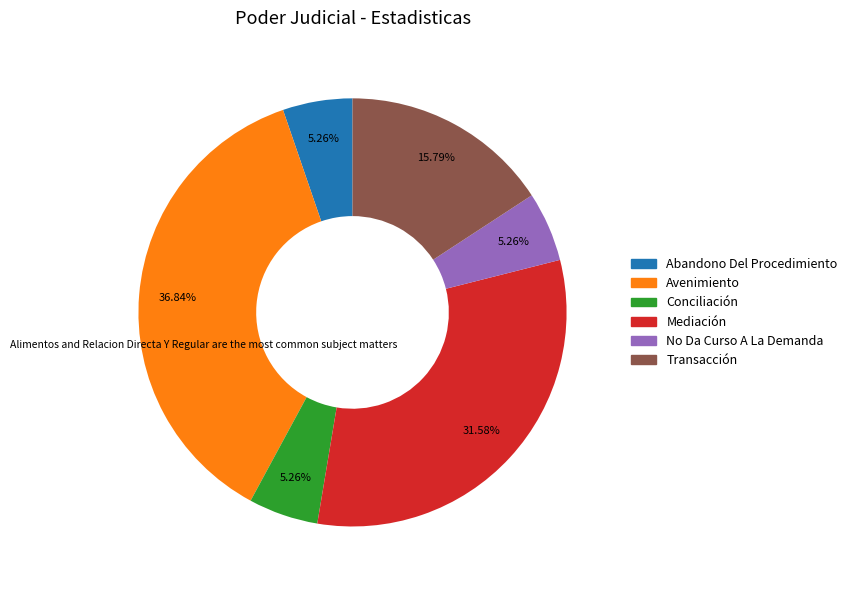

Which slice is the largest?

Avenimiento